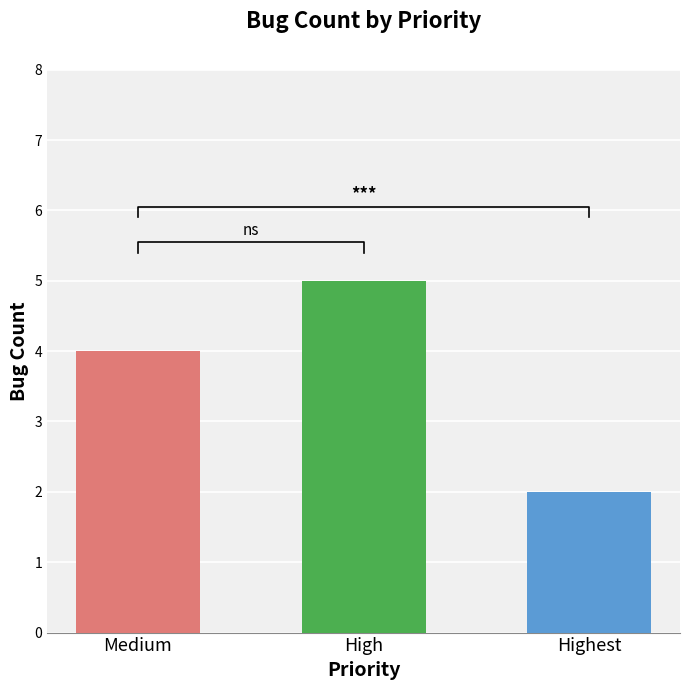

Count the number of data series in this chart.

1